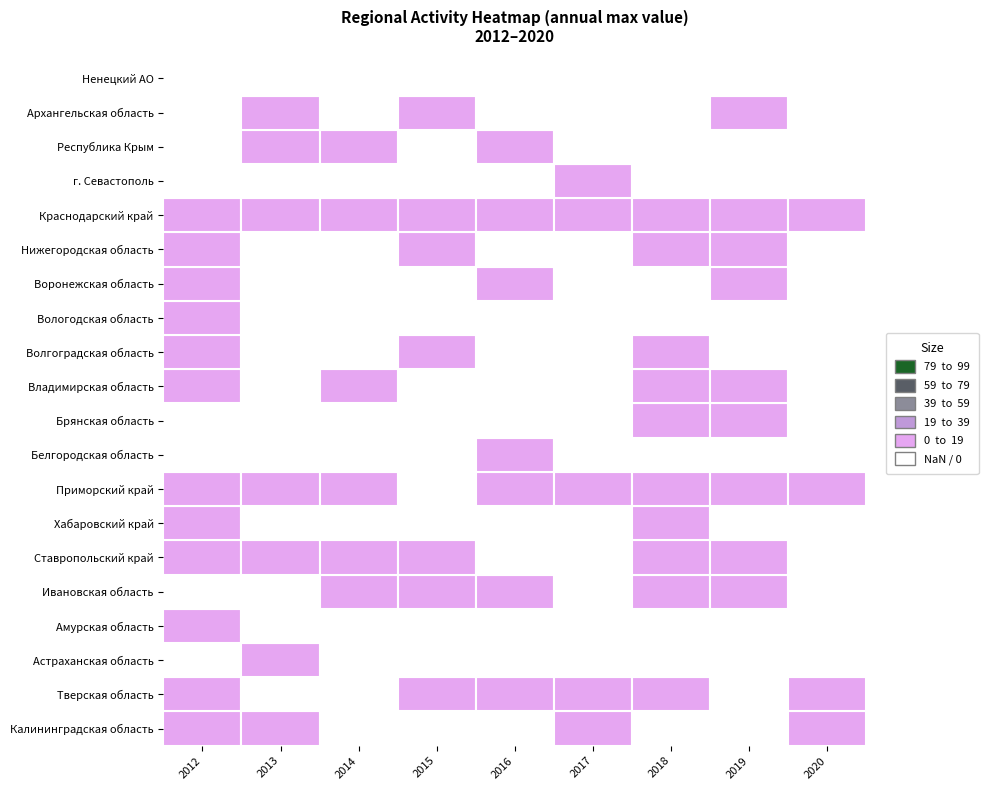

List the series in order of their peak value, highest first.

Приморский край, Нижегородская область, Краснодарский край, Тверская область, Калининградская область, Ставропольский край, Воронежская область, Хабаровский край, Брянская область, Архангельская область, Астраханская область, Ивановская область, Белгородская область, Волгоградская область, Вологодская область, г. Севастополь, Амурская область, Владимирская область, Республика Крым, Ненецкий АО